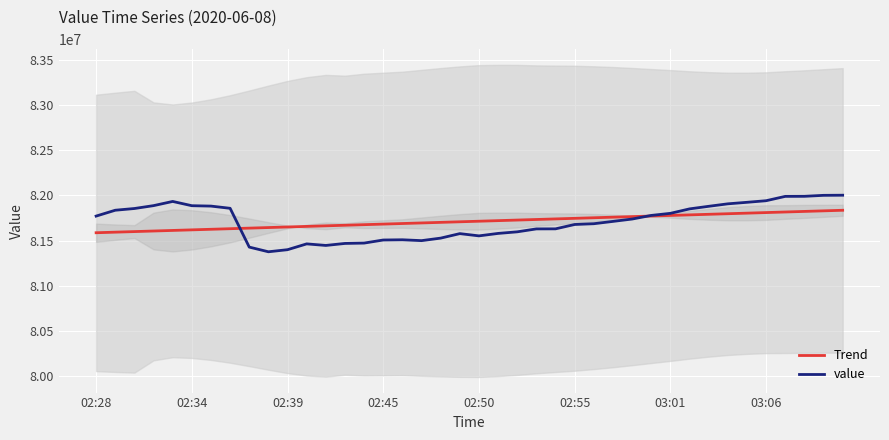

Reading left to right, transcribe all the data shown in this chart.

Trend: 81586248.3	81592630.3	81599012.4	81605394.4	81611776.5	81618158.6	81624540.6	81630922.7	81637304.8	81643686.8	81650068.9	81656451.0	81662833.0	81669215.1	81675597.1	81681979.2	81688361.3	81694743.3	81701125.4	81707507.5	81713889.5	81720271.6	81726653.7	81733035.7	81739417.8	81745799.9	81752181.9	81758564.0	81764946.0	81771328.1	81777710.2	81784092.2	81790474.3	81796856.4	81803238.4	81809620.5	81816002.6	81822384.6	81828766.7	81835148.7
value: 81770670.0	81835570.0	81854620.0	81886450.0	81932830.0	81885680.0	81881380.0	81856940.0	81427290.0	81375420.0	81398540.0	81462840.0	81445530.0	81467800.0	81471750.0	81505750.0	81508280.0	81498790.0	81526670.0	81576450.0	81551580.0	81578720.0	81596360.0	81628720.0	81629400.0	81677670.0	81686160.0	81711850.0	81737960.0	81778060.0	81801100.0	81850410.0	81878990.0	81906460.0	81923300.0	81940880.0	81989010.0	81989670.0	82000490.0	82001900.0